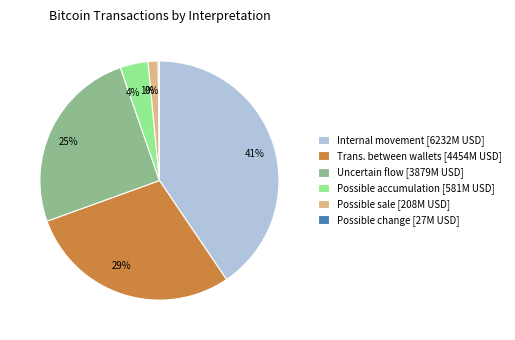

To the nearest percent, what is the average slice percentage?

17%